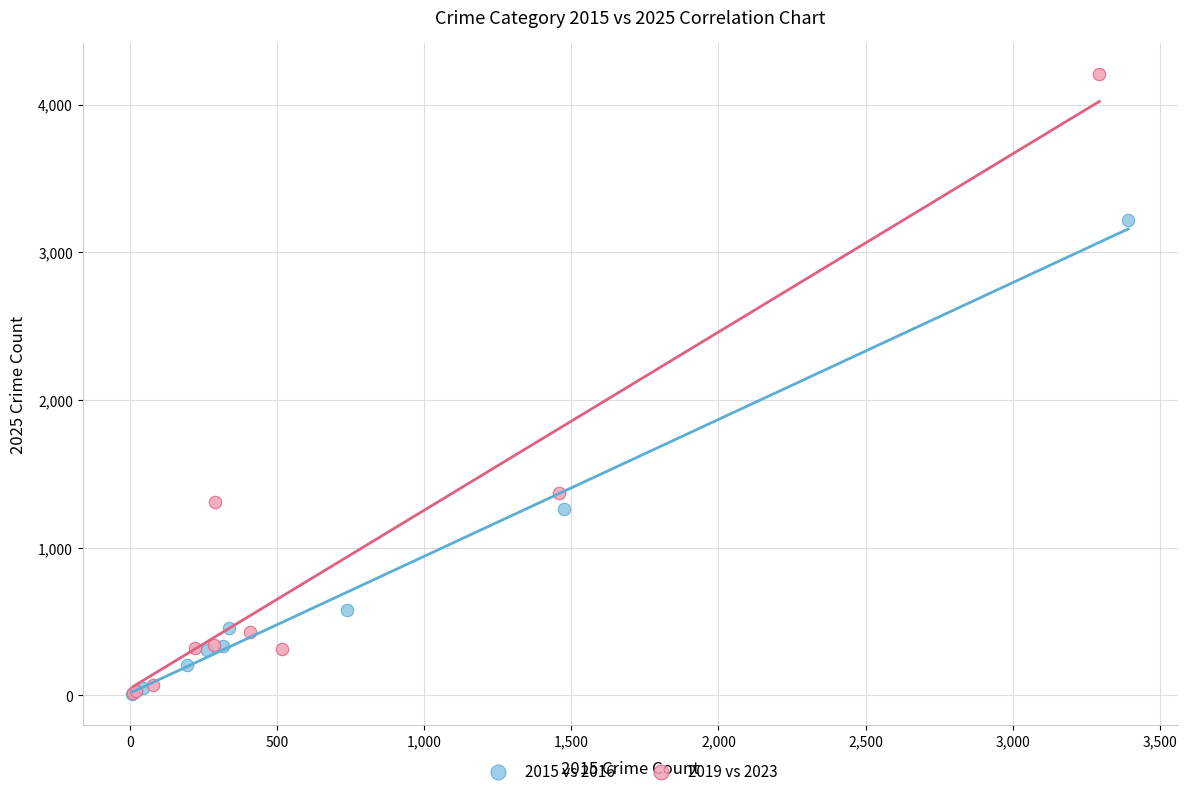

Which series has the widest spread of Y values?

2019 vs 2023